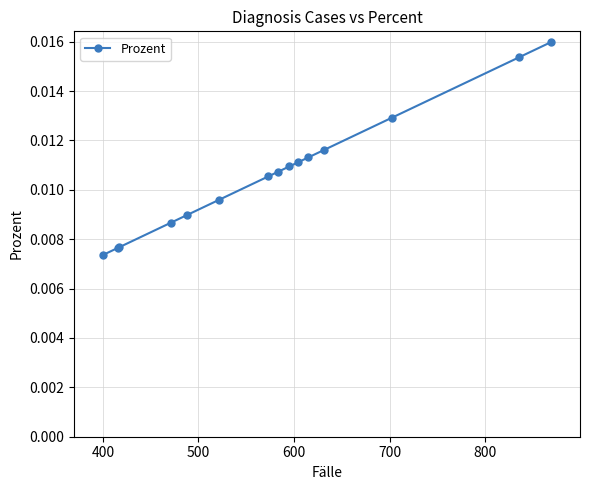

How many series are shown in this chart?

1